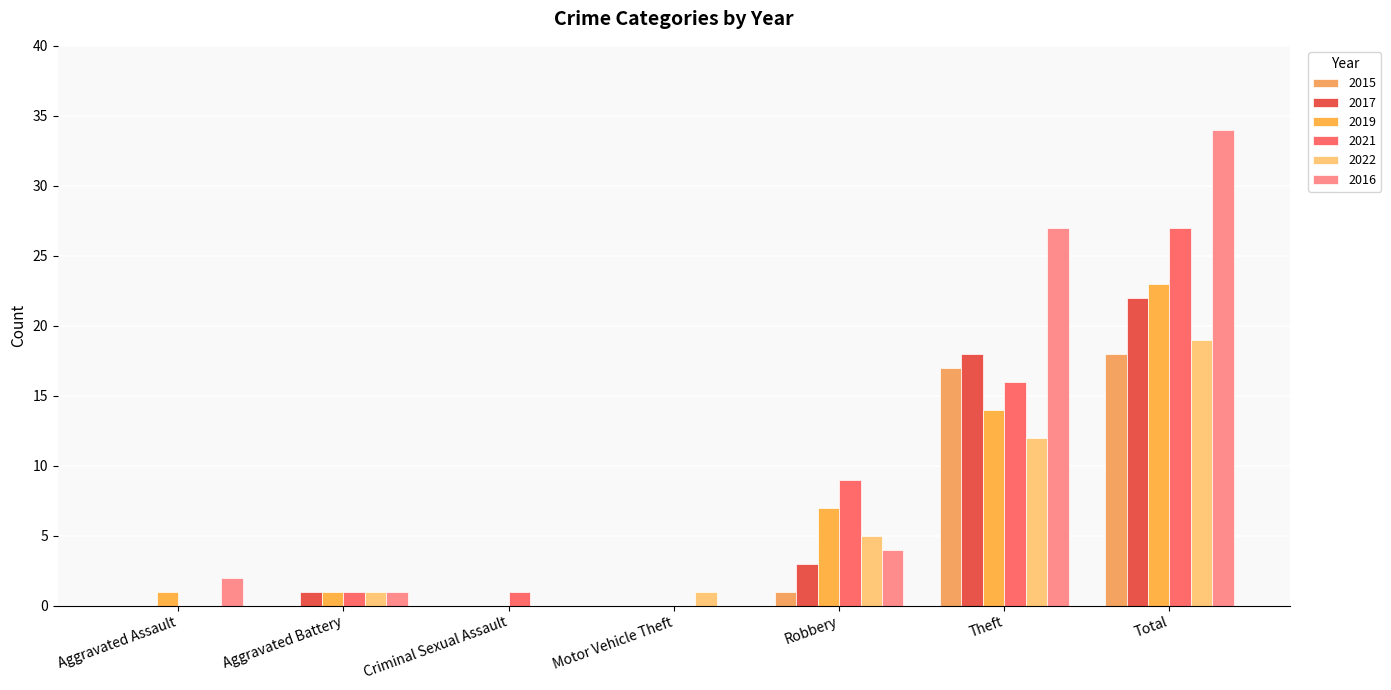

What is the greatest value displayed?

34